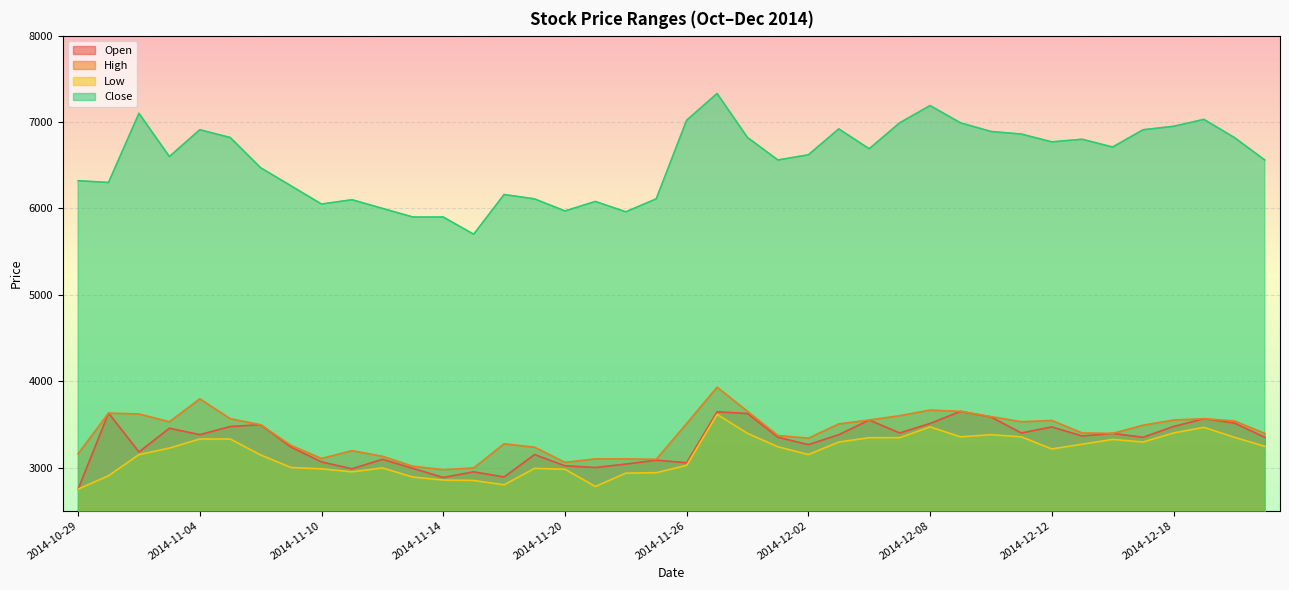

At how many categories does at least one series exceed 4695?

40